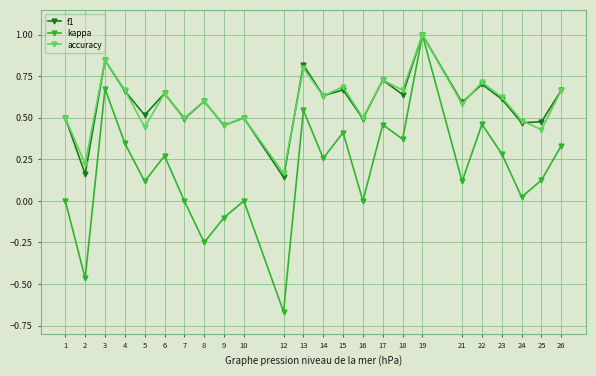

Which series changed the most between 22 and 23?

kappa